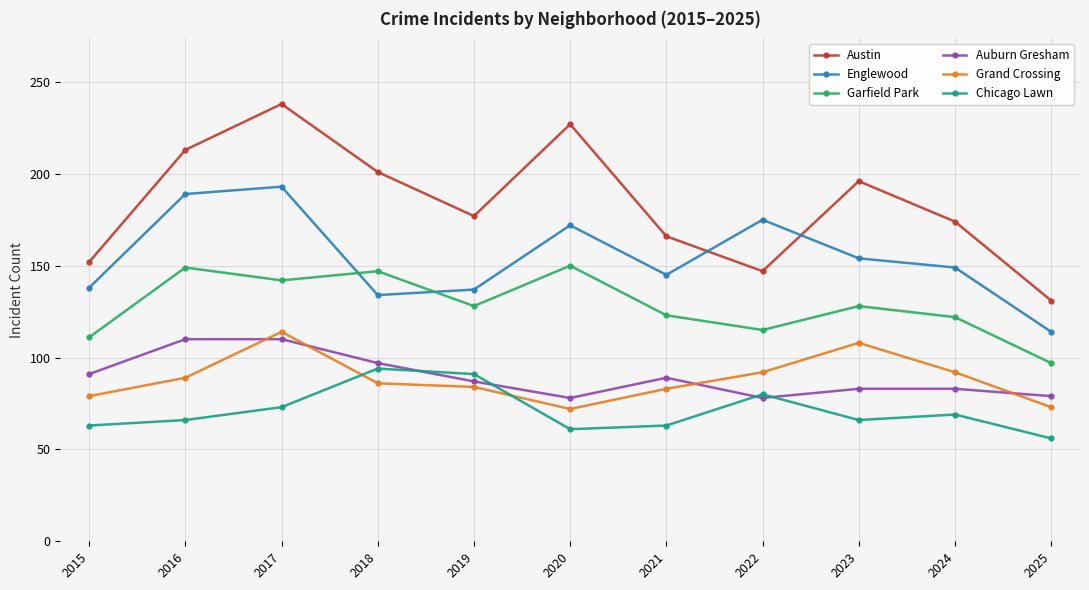

Is the value of Grand Crossing at 2018 greater than the value of Englewood at 2018?

No